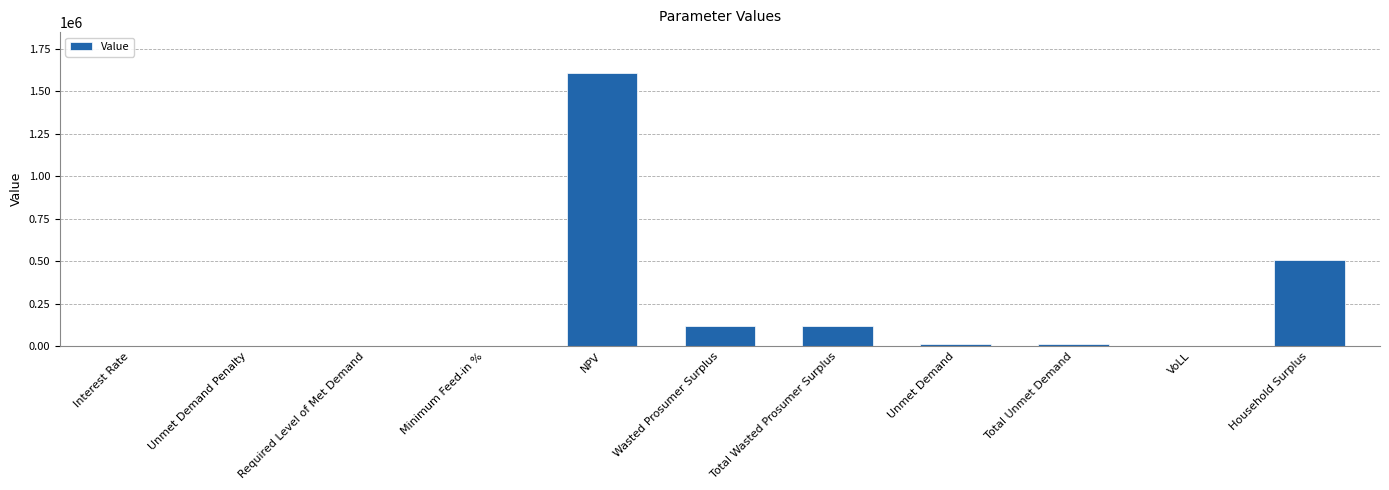

What is the average value?

215931.3